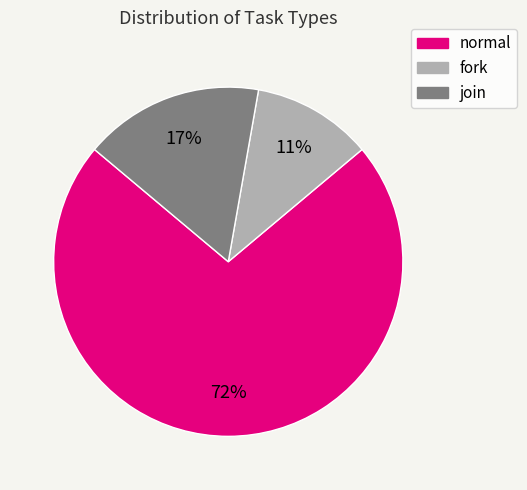

What is the majority slice?

normal